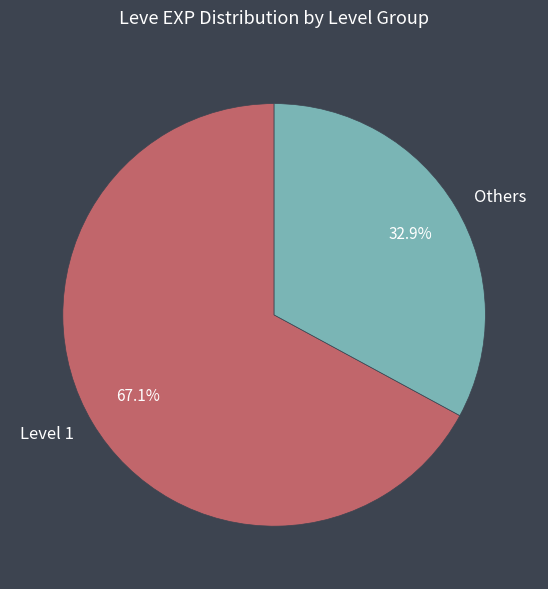

Which slice is the largest?

Level 1